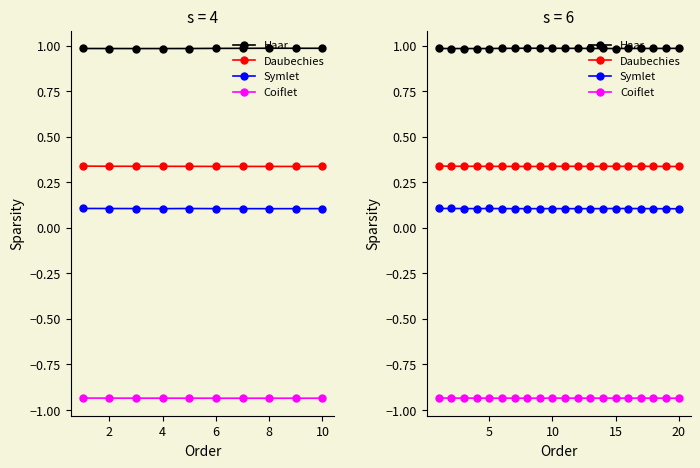

What is the highest value of the Symlet series?

0.1